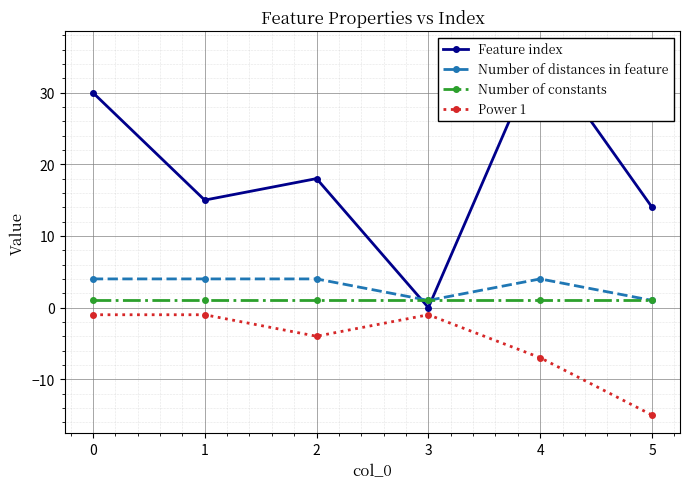

At which category does Power 1 reach its first local peak?

3